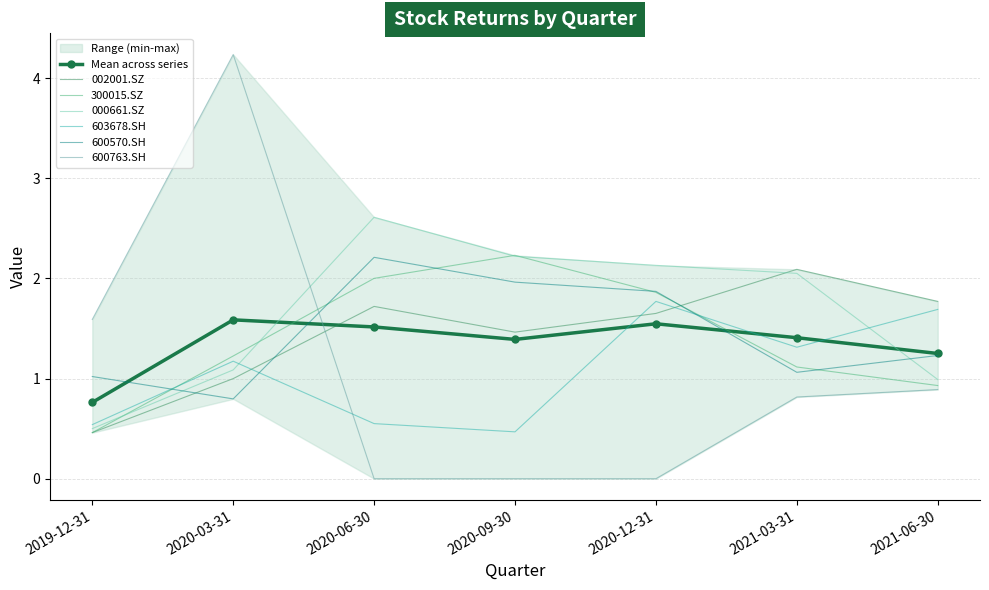

What is the label of the 7th point from the left?

2021-06-30